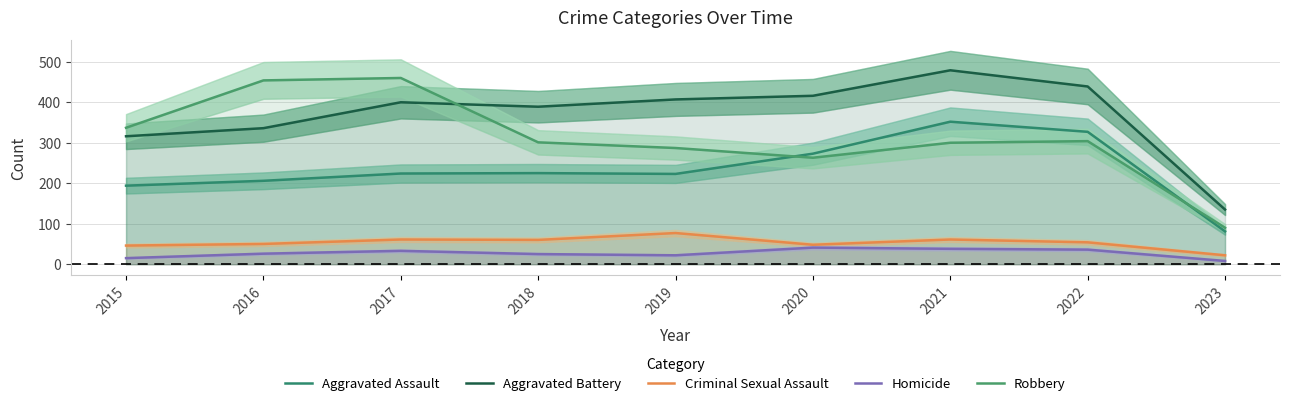

True or false: Aggravated Assault and Homicide intersect in this chart.

False